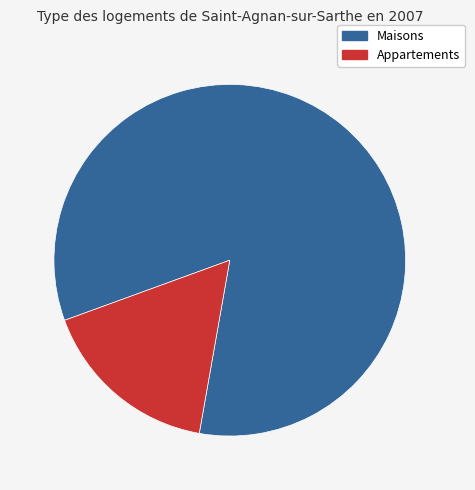

Is there any slice that represents more than half of the pie?

Yes